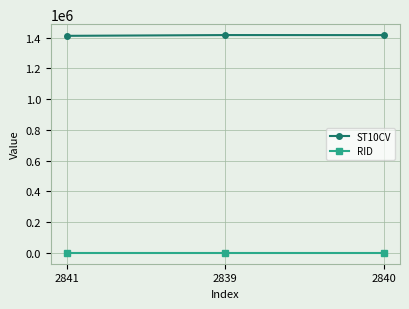

Rank the series by their average value, from lowest to highest.

RID, ST10CV